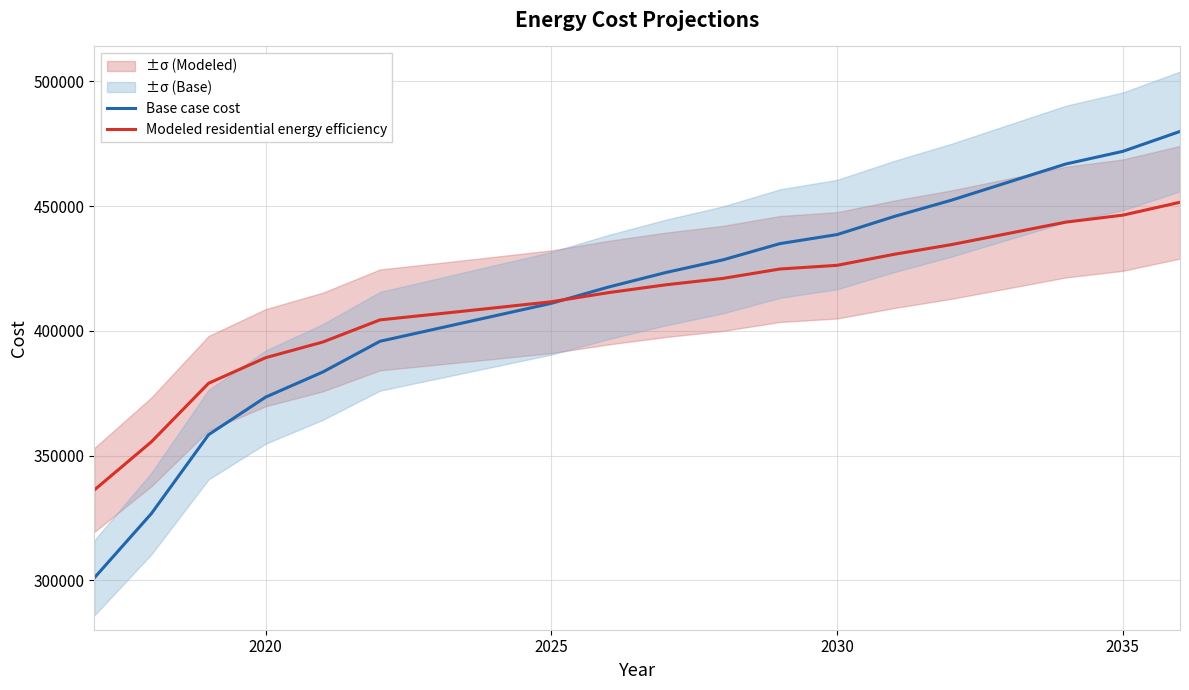

What is the highest value of the Base case cost series?

479970.5